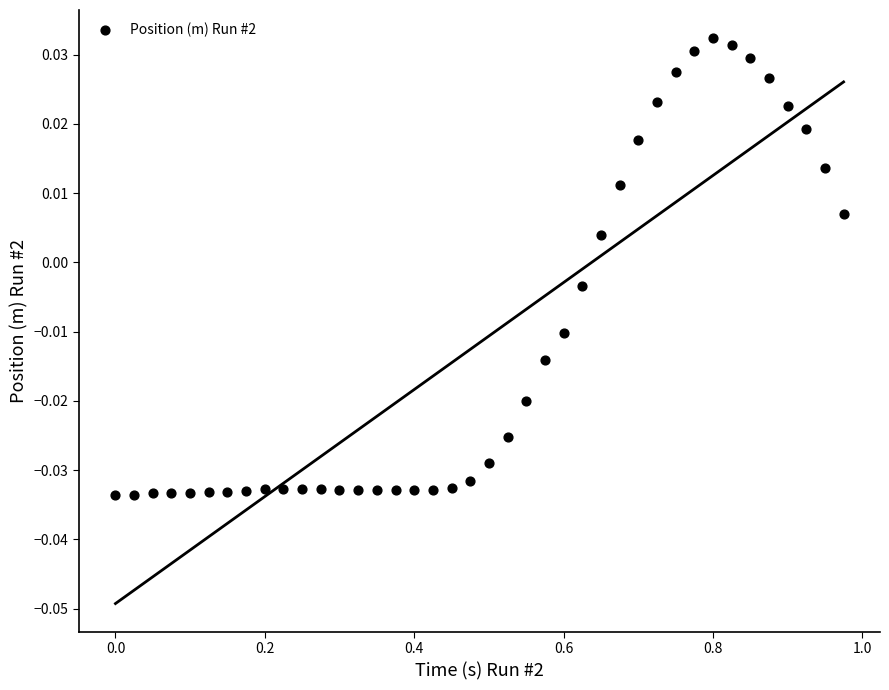

What is the range of X values (max minus min)?

1.0